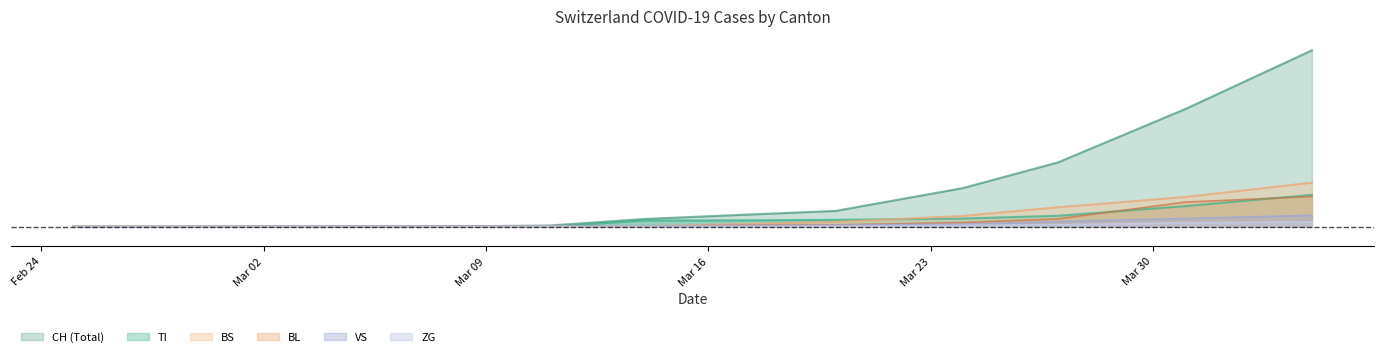

True or false: BL and CH cross at least once.

False